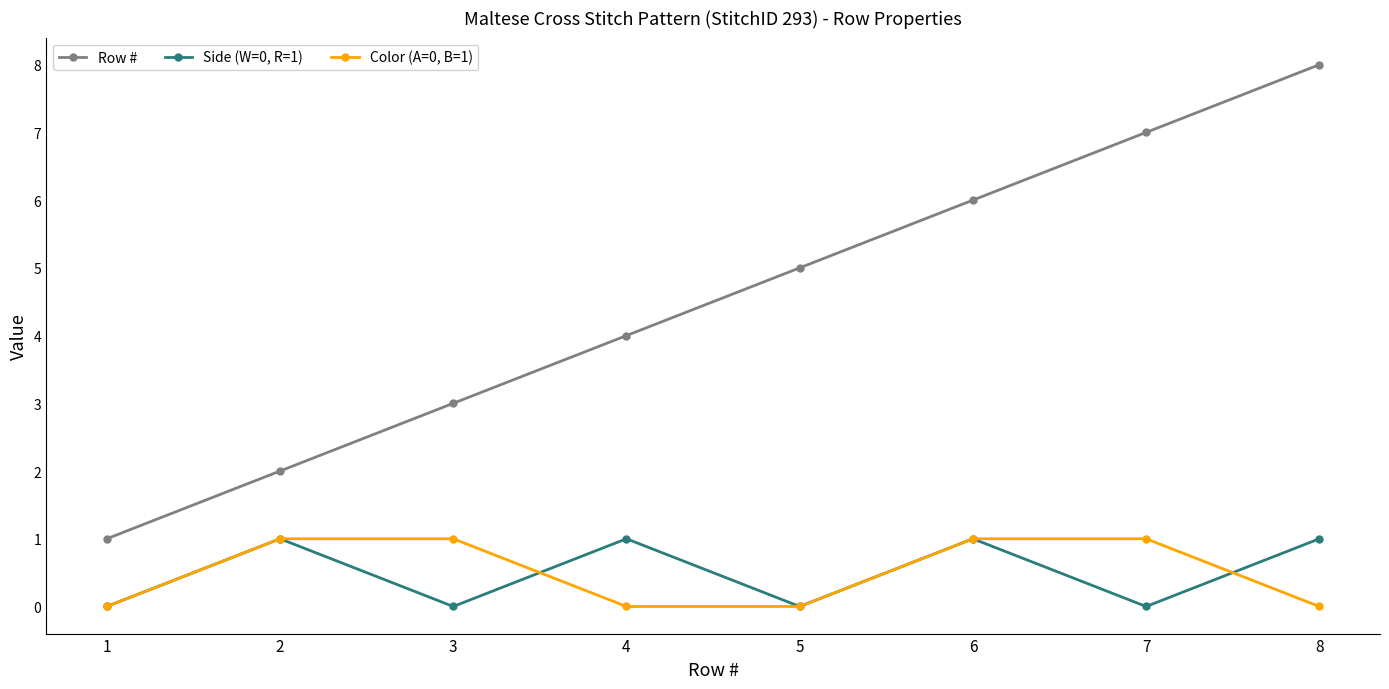

What are all the series names shown in the legend?

Row #, Side (W=0, R=1), Color (A=0, B=1)